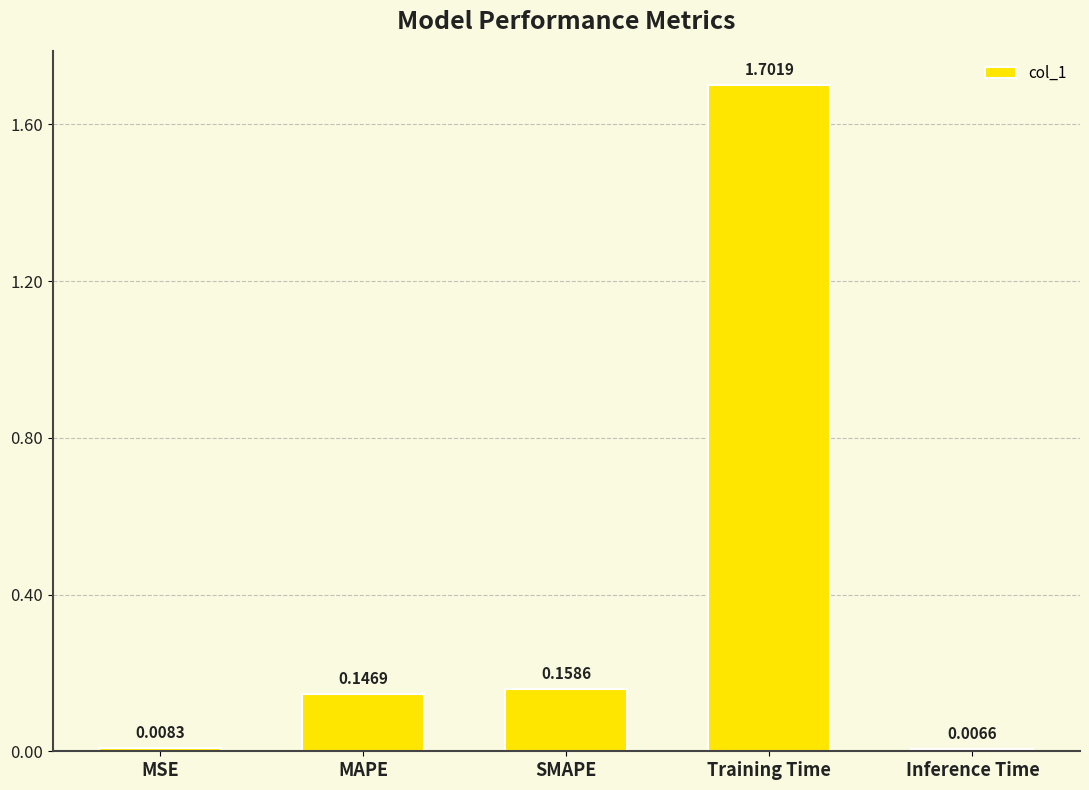

At which category does the chart reach its minimum across all series?

Inference Time